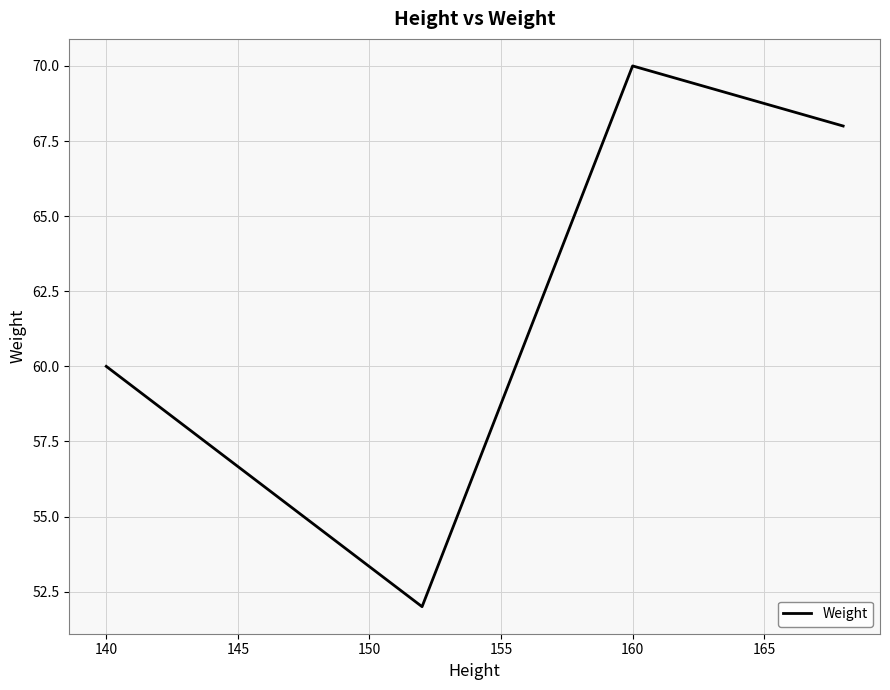

How many categories are shown in the chart?

4